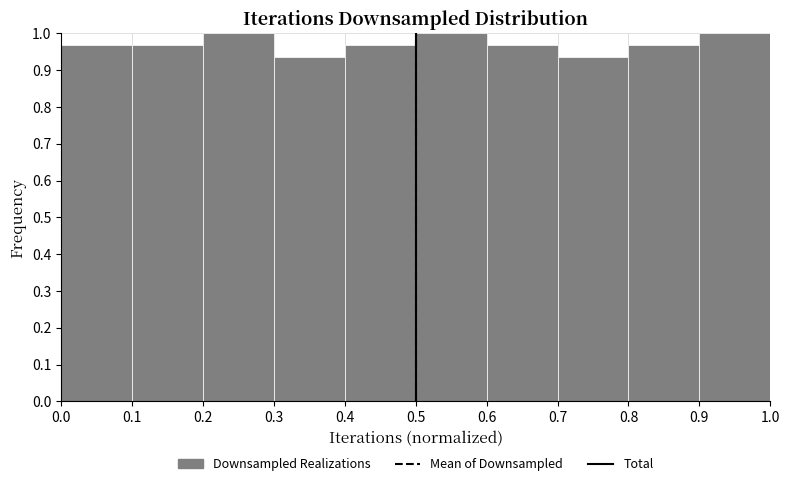

Reading left to right, list every bar in this chart as the range it spans on the x-axis followed by its height. The values are not printed on the chart, so give them approximately, as read against the axis.

0.0 to 0.1: 0.97
0.1 to 0.2: 0.97
0.2 to 0.3: 1.00
0.3 to 0.4: 0.94
0.4 to 0.5: 0.97
0.5 to 0.6: 1.00
0.6 to 0.7: 0.97
0.7 to 0.8: 0.94
0.8 to 0.9: 0.97
0.9 to 1.0: 1.00